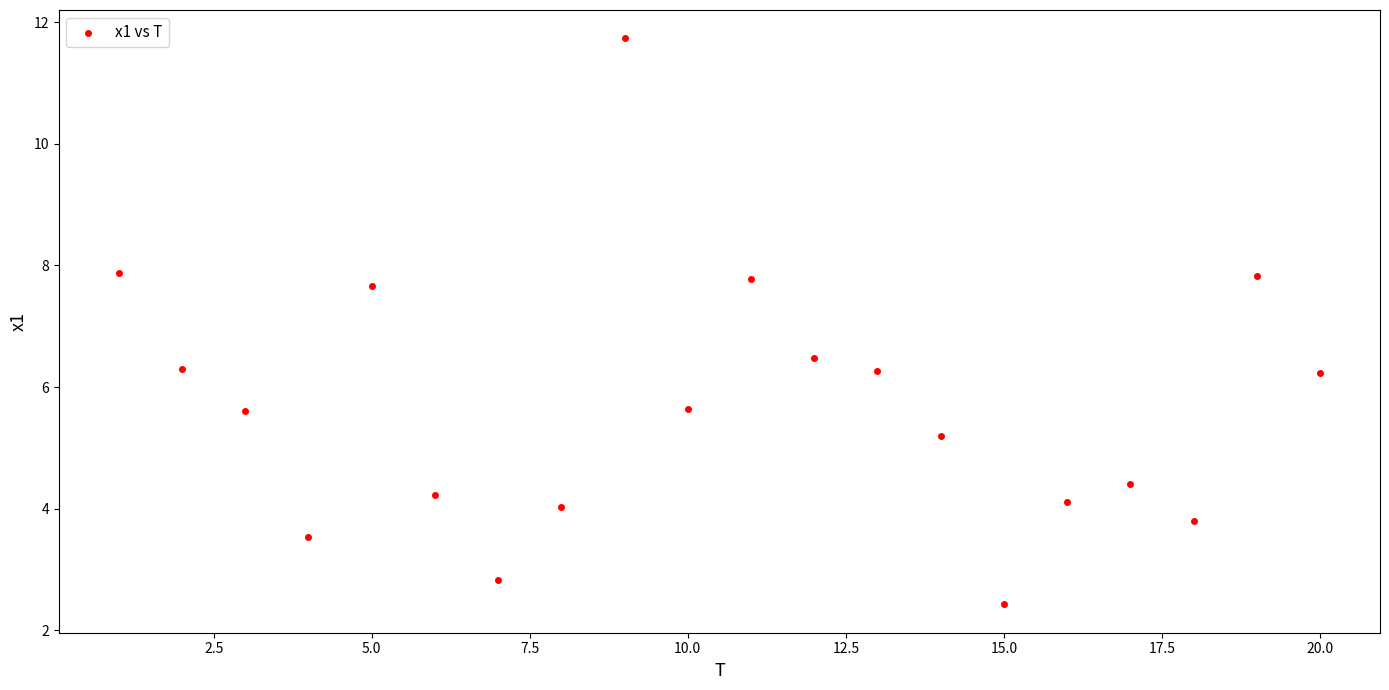

What Y value in the scatter plot is closest to 7?

6.5